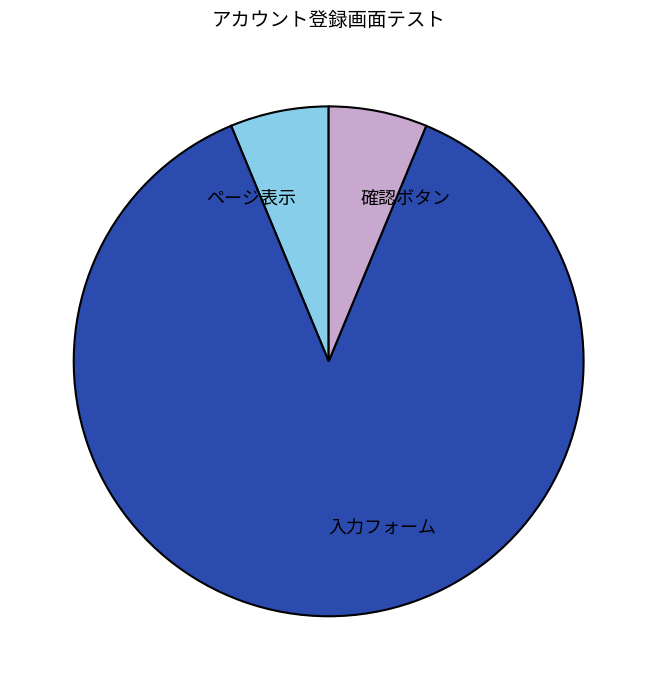

What is the ratio of the value at 入力フォーム to the value at ページ表示?

14.0